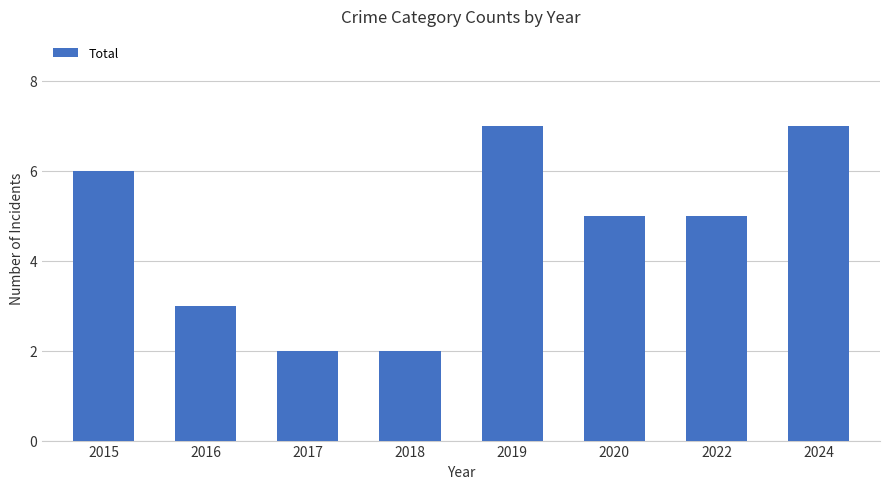

At which label does the data first exceed 5?

2015